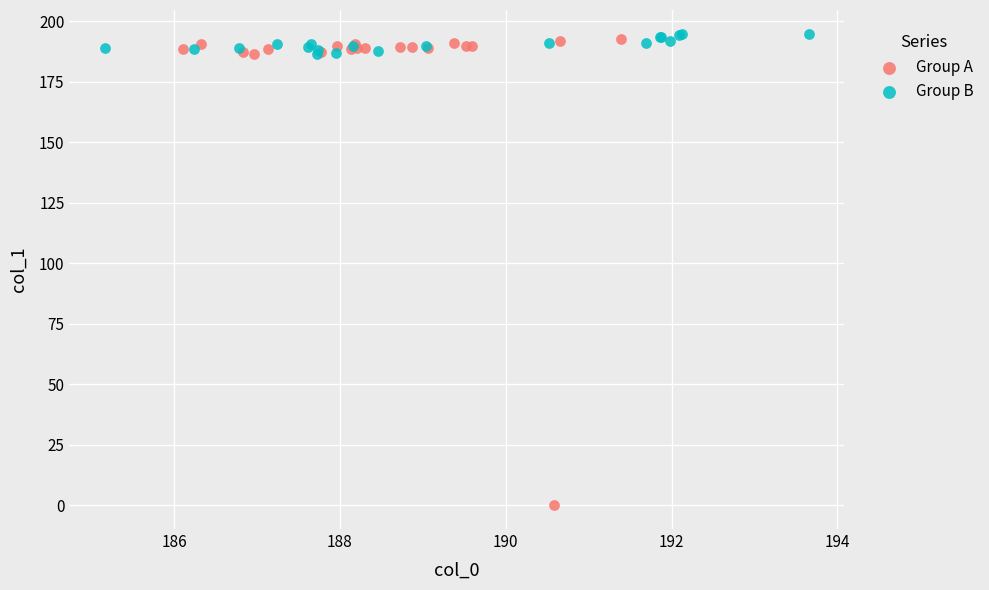

Which series reaches the minimum Y coordinate?

Group A